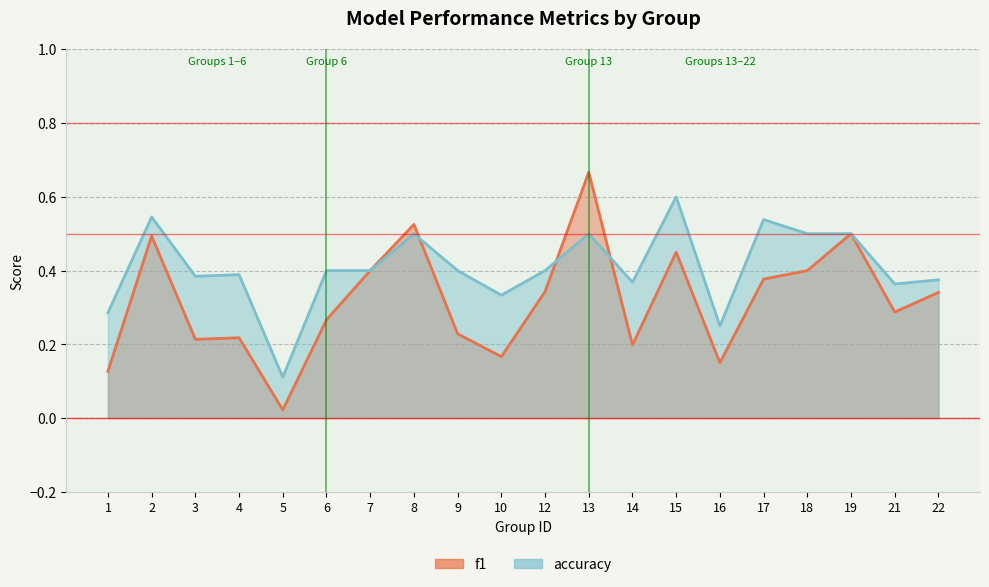

Between which two adjacent categories do accuracy and f1 first intersect?

8 and 9